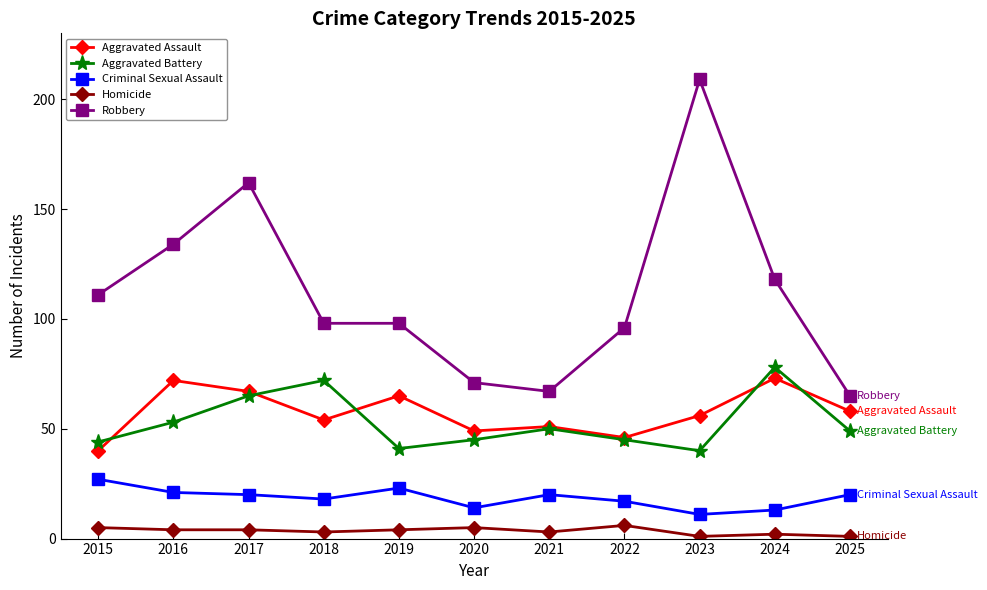

What is the total value across all series at 2023?

317